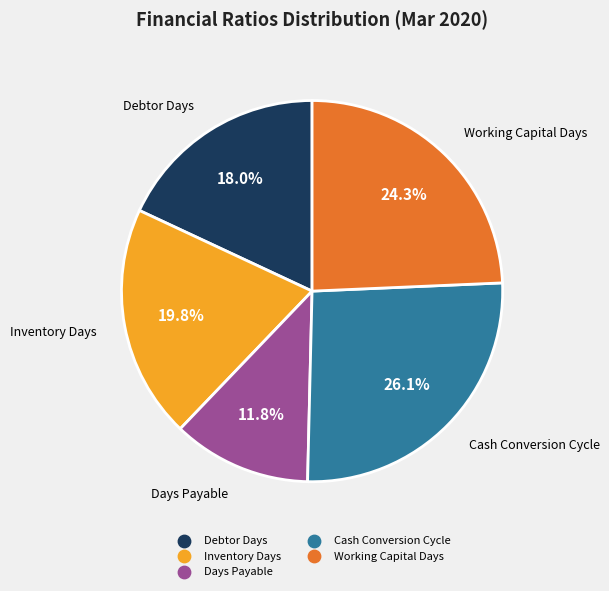

To the nearest percent, what portion does Days Payable represent?

12%